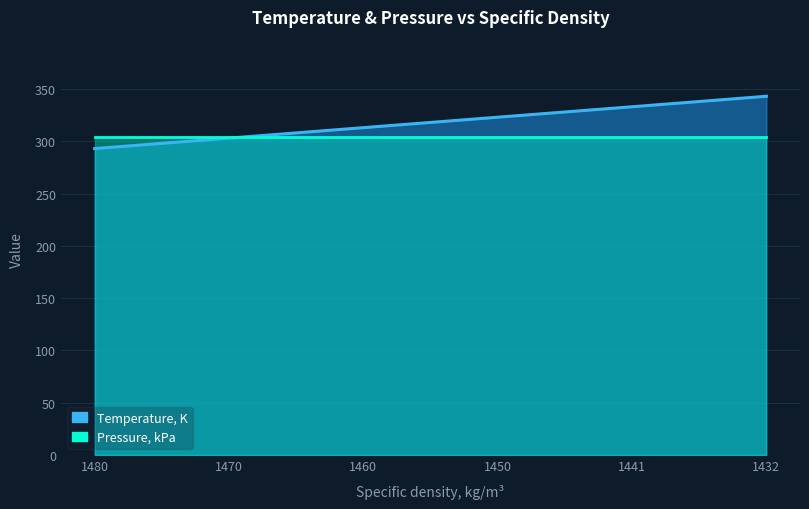

Which category has the lowest value across all series?

1480